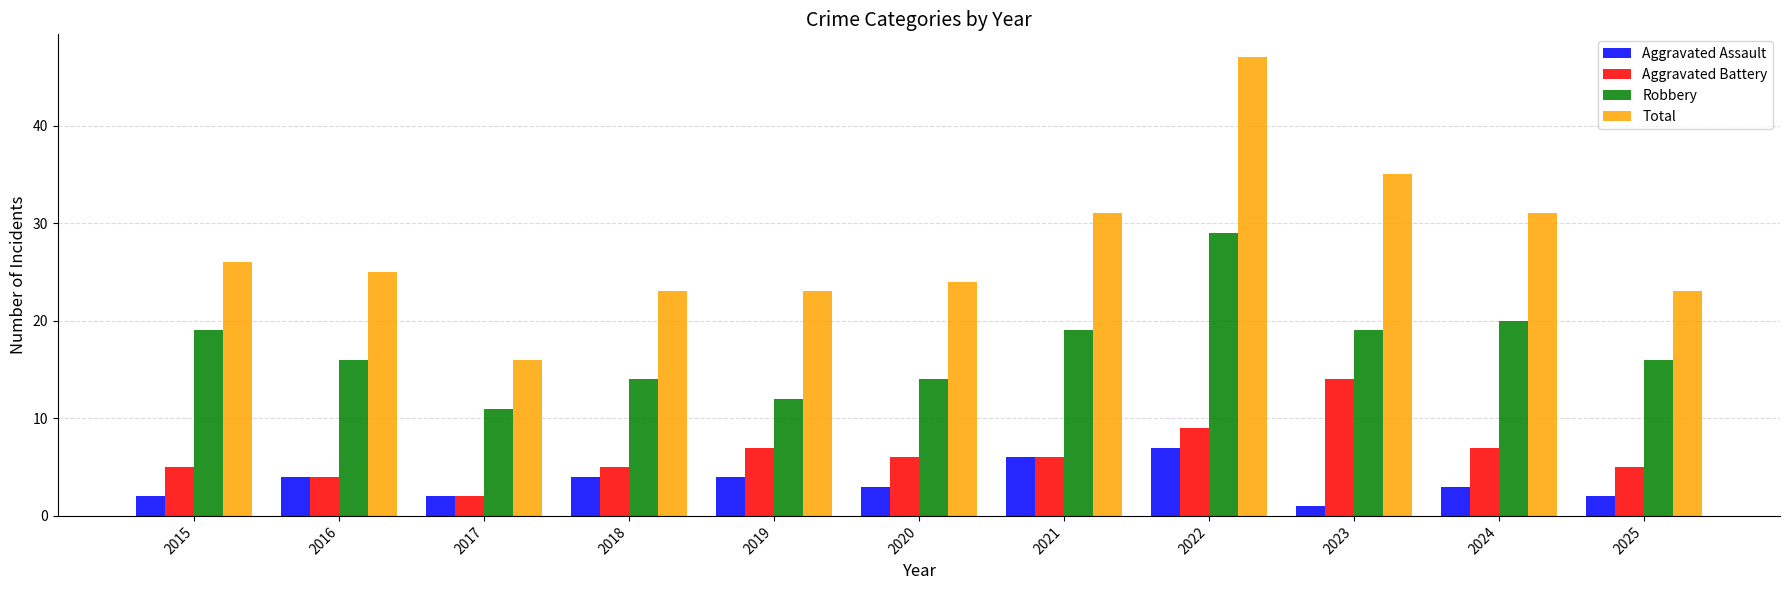

True or false: Aggravated Battery has a value of 11 at 2024.

False